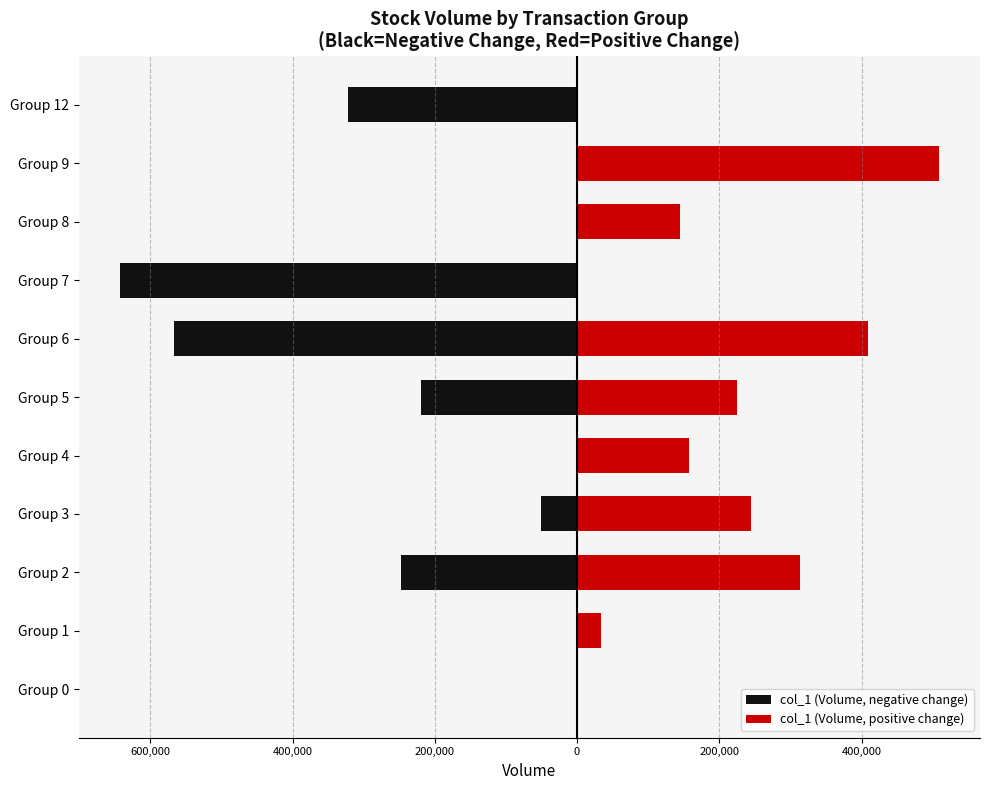

Are the bars grouped side by side (vs. stacked)?

Yes